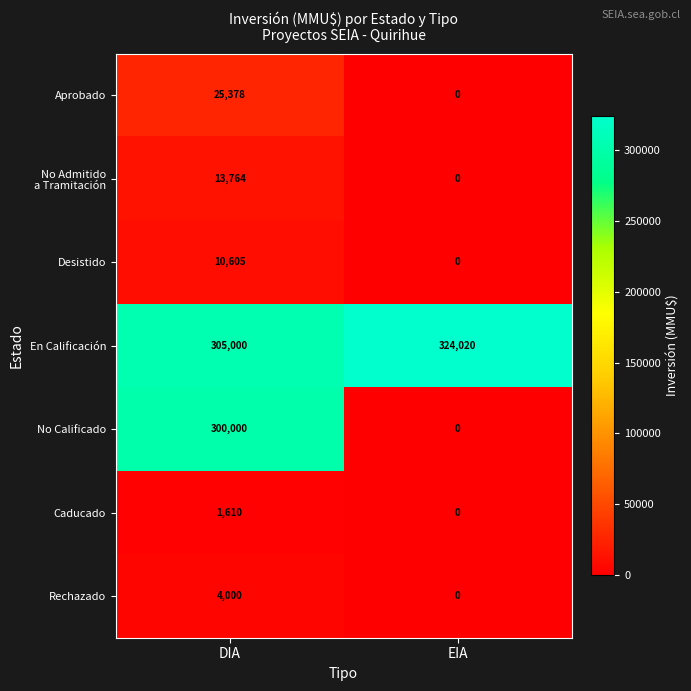

What is the difference between the Caducado values at EIA and DIA?

1610